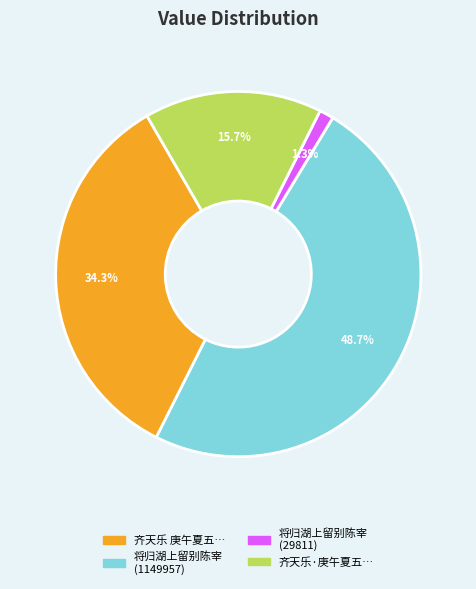

Rank the categories by value from highest to lowest.

将归湖上留别陈宰 (1149957), 齐天乐 庚午夏五…, 齐天乐·庚午夏五…, 将归湖上留别陈宰 (29811)